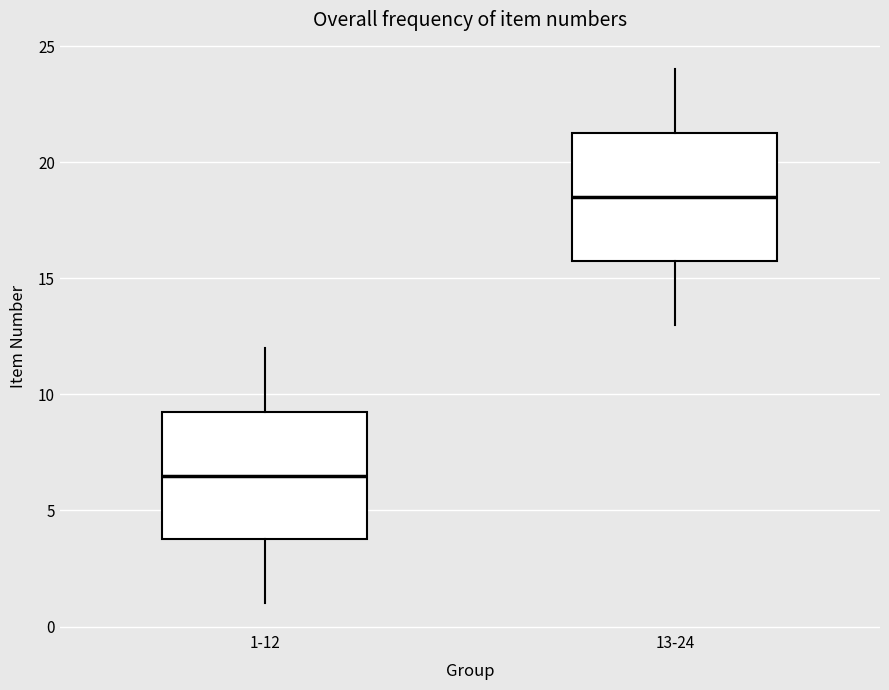

Reading left to right, read every box against the y-axis: the position of its median line, the range the box covers, and the ends of its whiskers. The values are not printed on the chart, so give them approximately, as read against the axis.

1-12: median 6.5, box 4.0 to 9.5, whiskers 1.0 to 12.0
13-24: median 18.5, box 16.0 to 21.5, whiskers 13.0 to 24.0